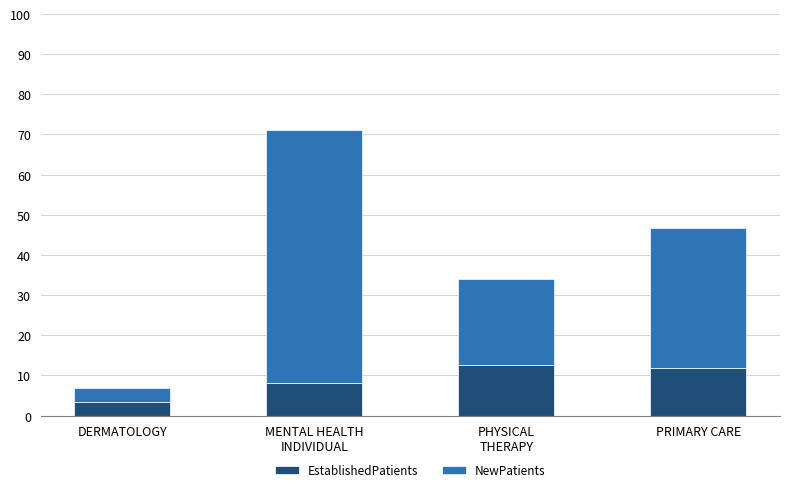

What is the difference between the maximum and second lowest values in the EstablishedPatients series?

4.6